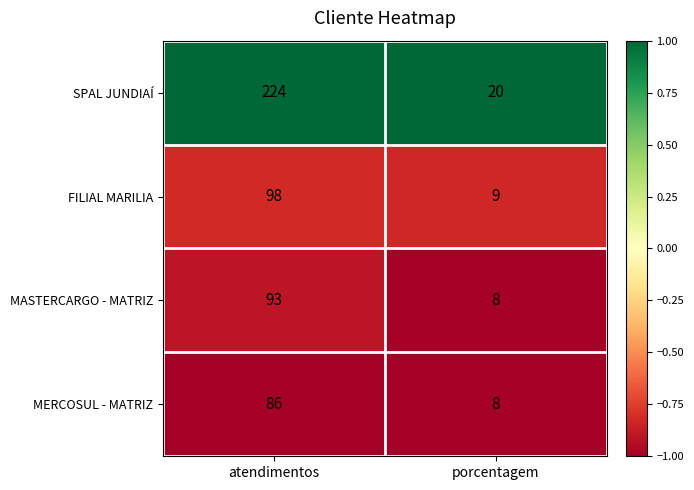

What value does the MERCOSUL - MATRIZ series have at atendimentos?

86